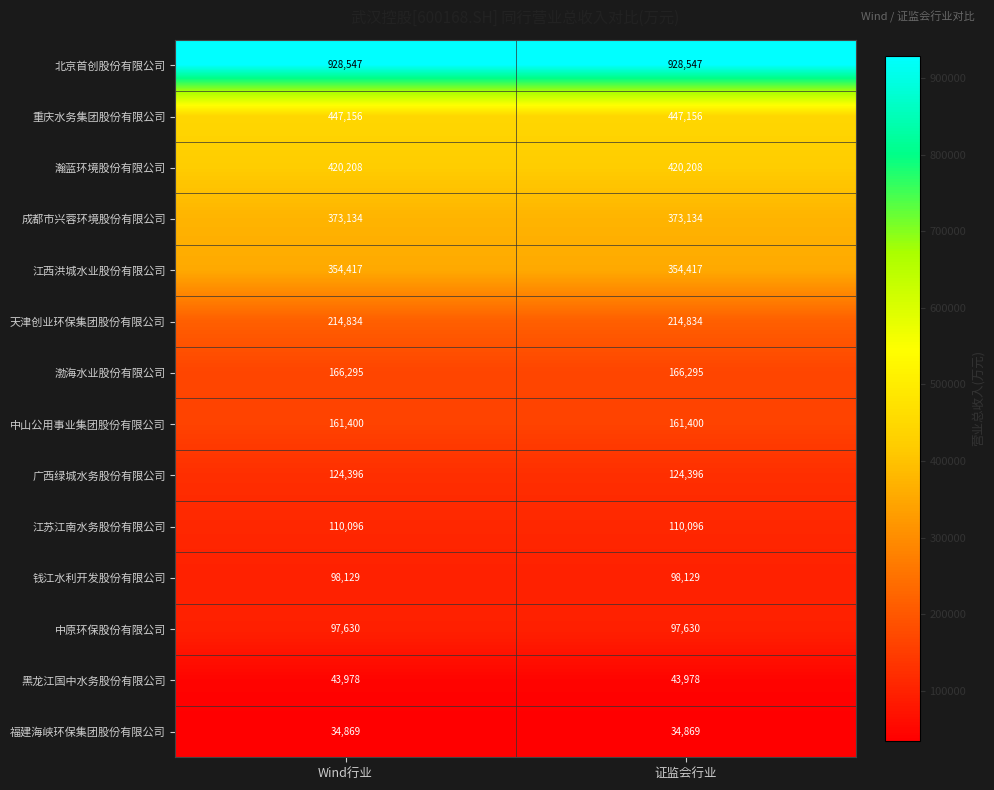

Reading right to left, transcribe all the data shown in this chart.

北京首创股份有限公司: 证监会行业=928547	Wind行业=928547
重庆水务集团股份有限公司: 证监会行业=447156	Wind行业=447156
瀚蓝环境股份有限公司: 证监会行业=420208	Wind行业=420208
成都市兴蓉环境股份有限公司: 证监会行业=373134	Wind行业=373134
江西洪城水业股份有限公司: 证监会行业=354417	Wind行业=354417
天津创业环保集团股份有限公司: 证监会行业=214834	Wind行业=214834
渤海水业股份有限公司: 证监会行业=166295	Wind行业=166295
中山公用事业集团股份有限公司: 证监会行业=161400	Wind行业=161400
广西绿城水务股份有限公司: 证监会行业=124396	Wind行业=124396
江苏江南水务股份有限公司: 证监会行业=110096	Wind行业=110096
钱江水利开发股份有限公司: 证监会行业=98129	Wind行业=98129
中原环保股份有限公司: 证监会行业=97630	Wind行业=97630
黑龙江国中水务股份有限公司: 证监会行业=43978	Wind行业=43978
福建海峡环保集团股份有限公司: 证监会行业=34869	Wind行业=34869